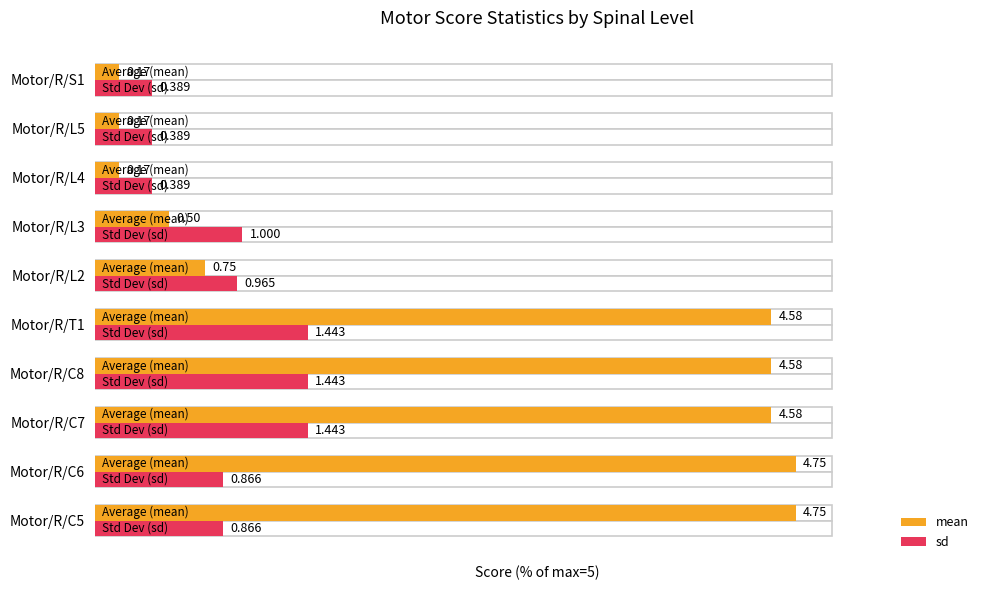

Which series changed the most between Motor/R/C8 and Motor/R/S1?

mean